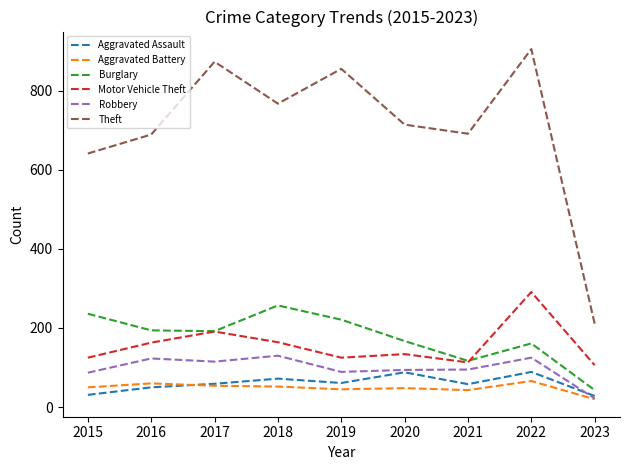

Which category has the lowest value across all series?

2023